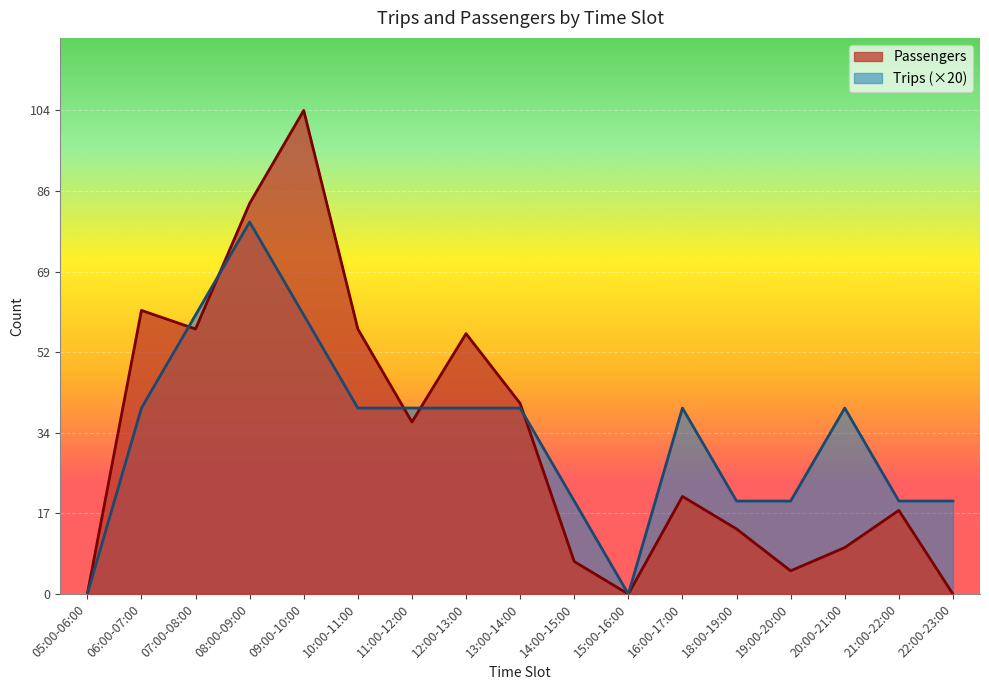

Reading right to left, extract all data points from this chart.

Passengers: 0	18	10	5	14	21	0	7	41	56	37	57	104	84	57	61	0
Trips: 20	20	40	20	20	40	0	20	40	40	40	40	60	80	60	40	0